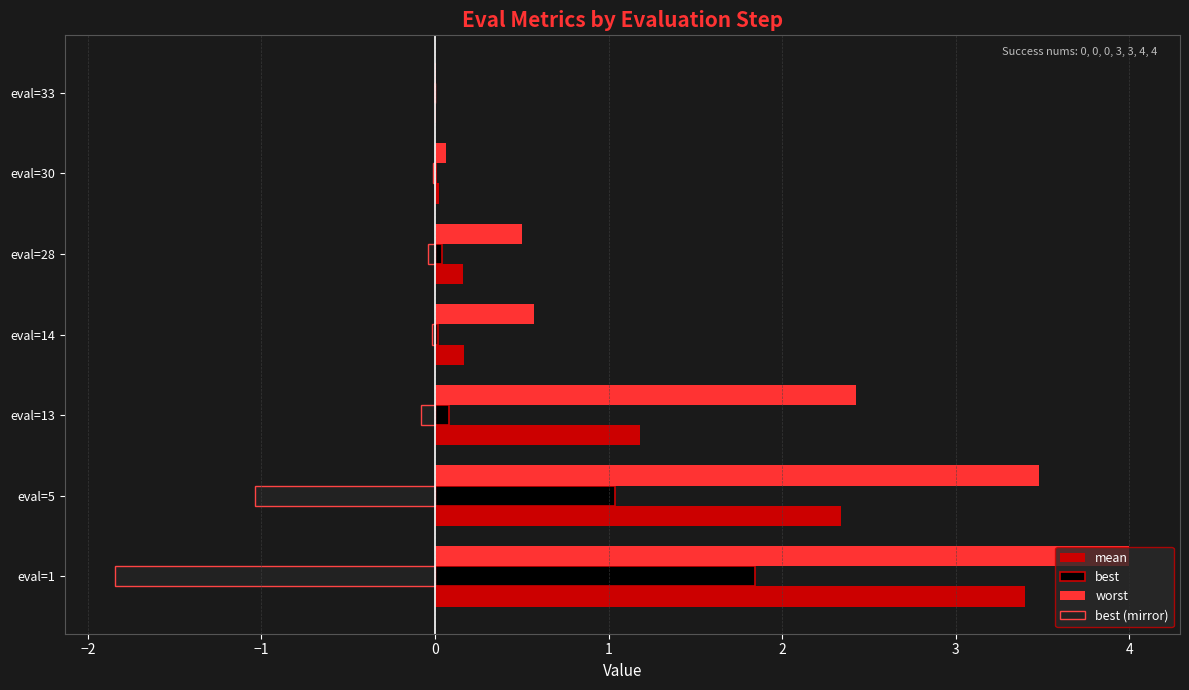

Which series has the largest total across all categories?

worst